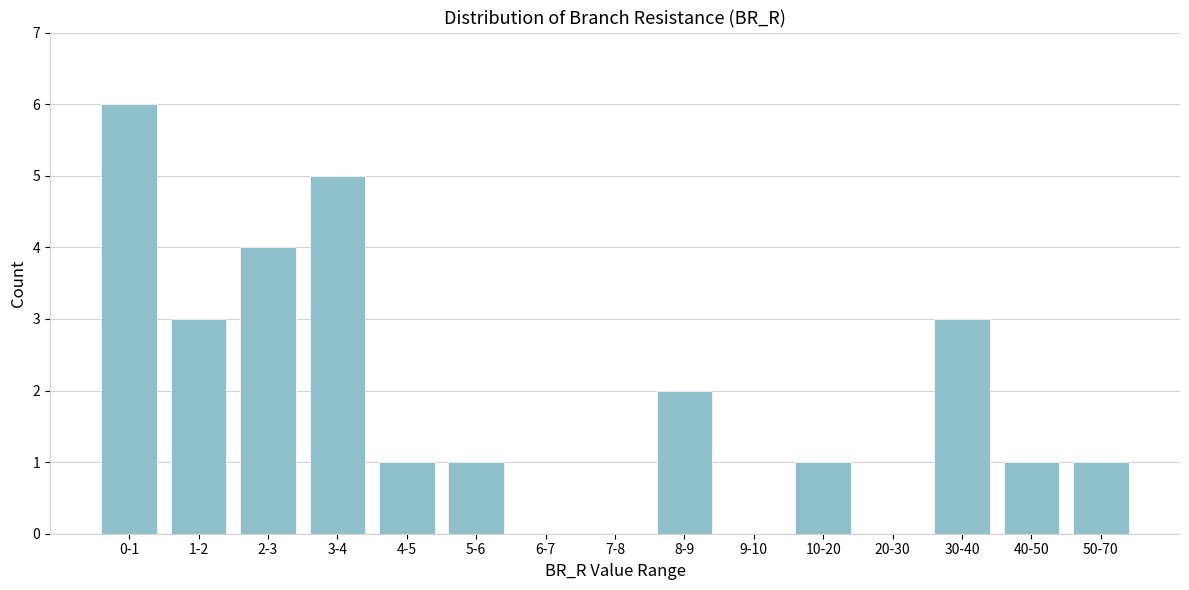

Reading right to left, extract all data points from this chart.

50-70=1	40-50=1	30-40=3	20-30=0	10-20=1	9-10=0	8-9=2	7-8=0	6-7=0	5-6=1	4-5=1	3-4=5	2-3=4	1-2=3	0-1=6